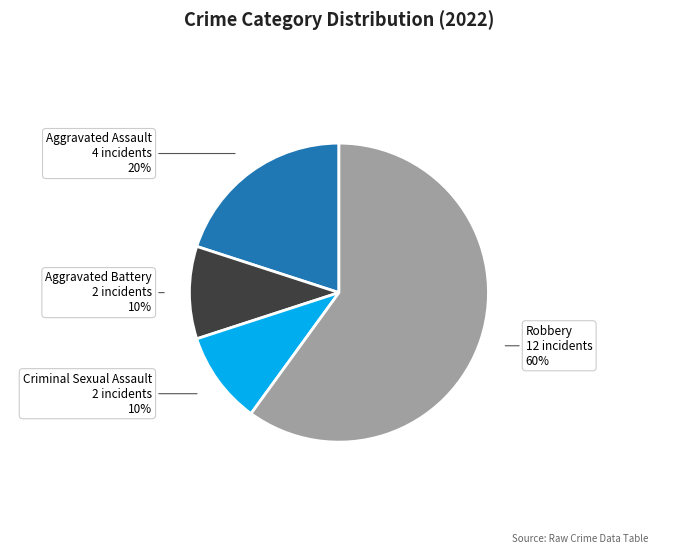

Which category has the biggest portion of the pie?

Robbery